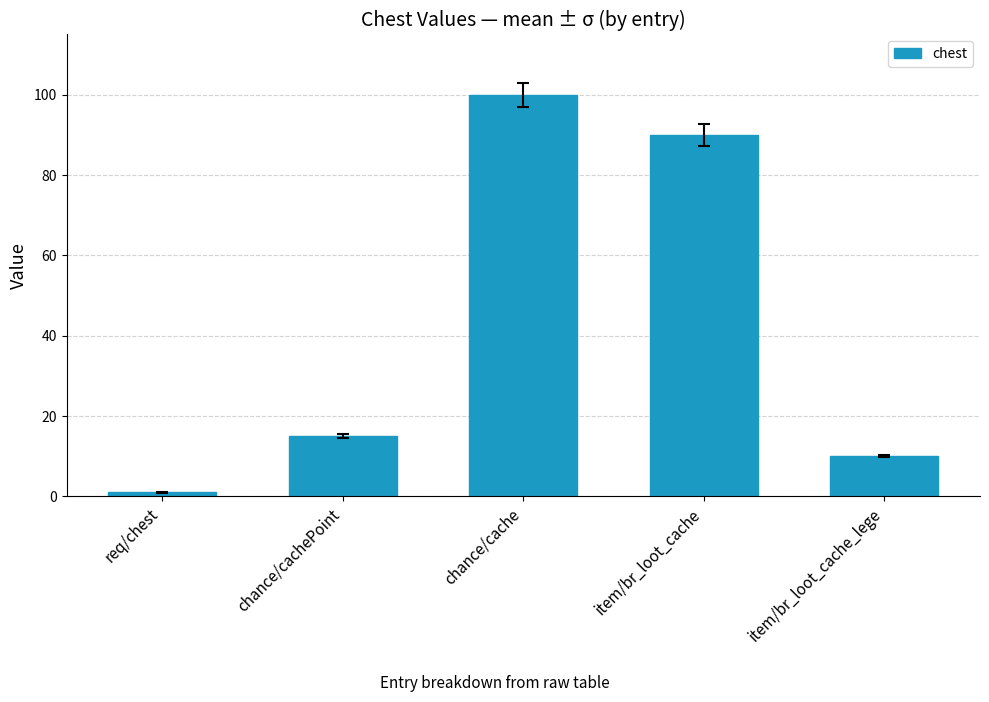

How many series are shown in this chart?

1